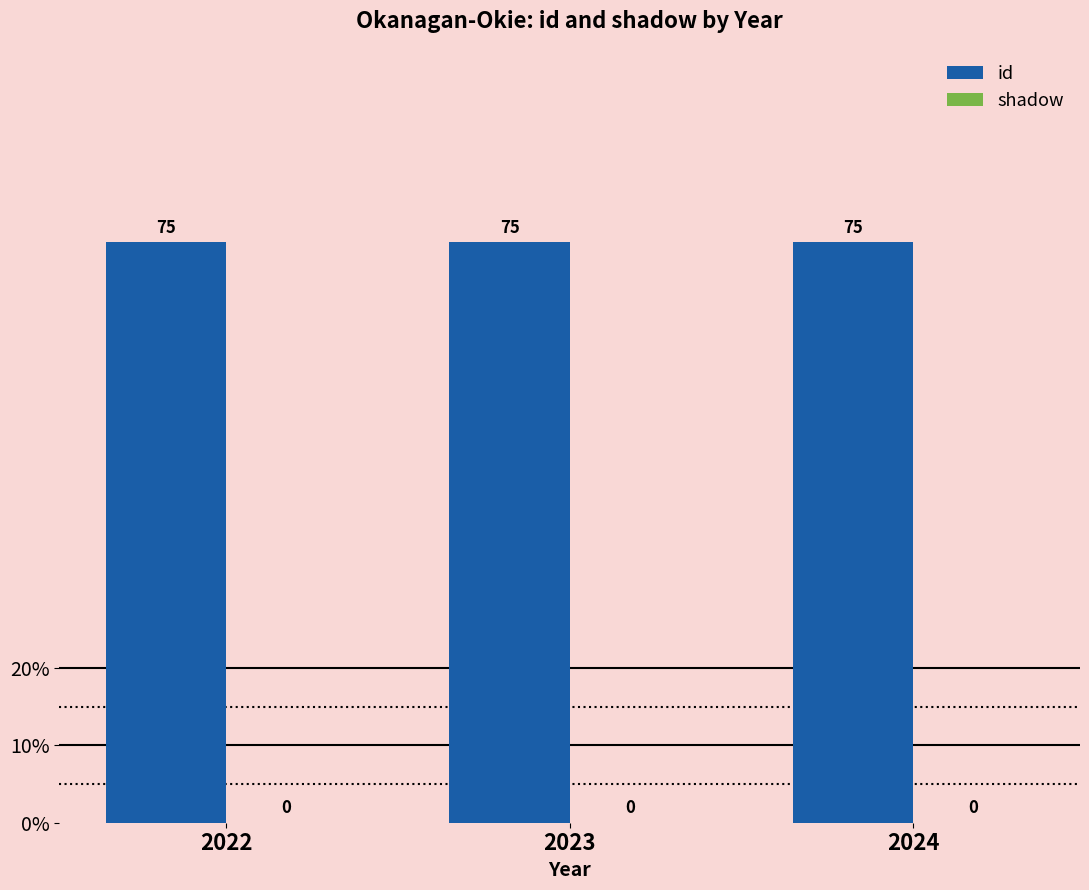

The id series shows 17 at 2023. True or false?

False